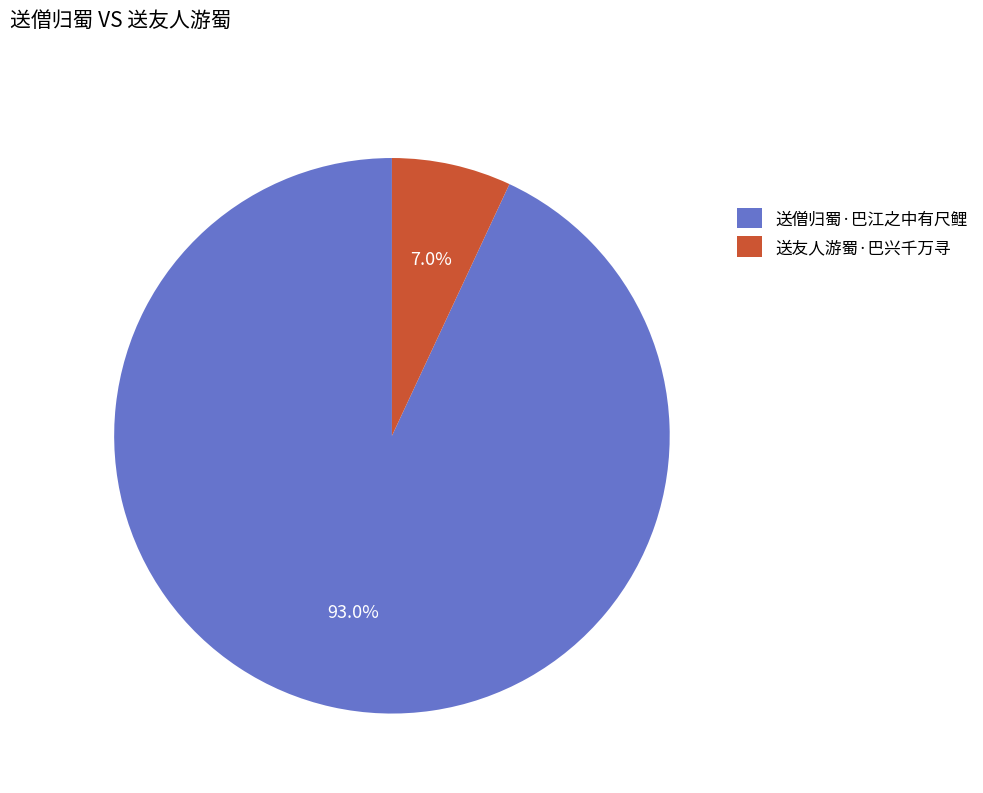

What is the majority slice?

送僧归蜀·巴江之中有尺鲤